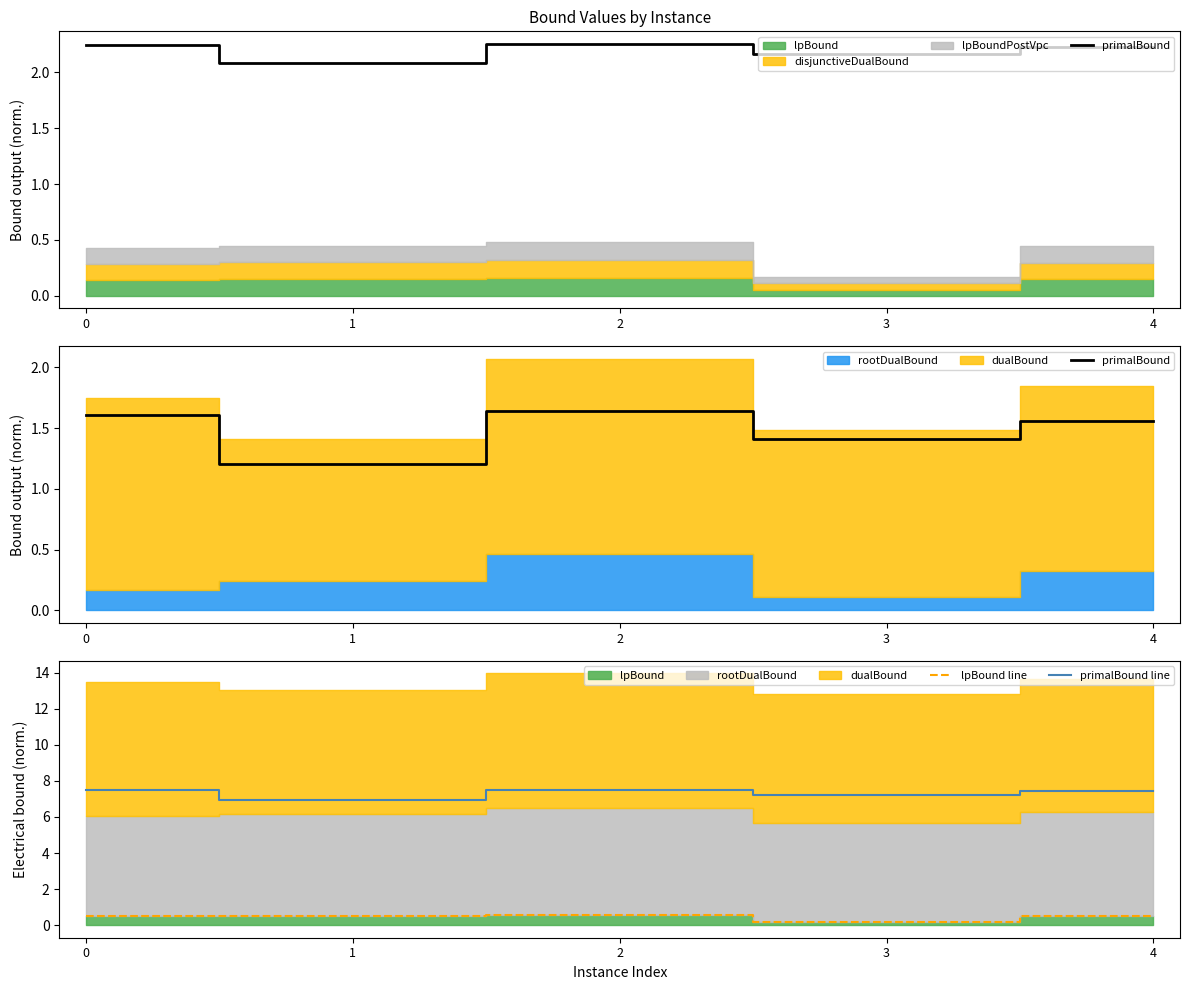

What is the average value of the primalBound line series?

7.3